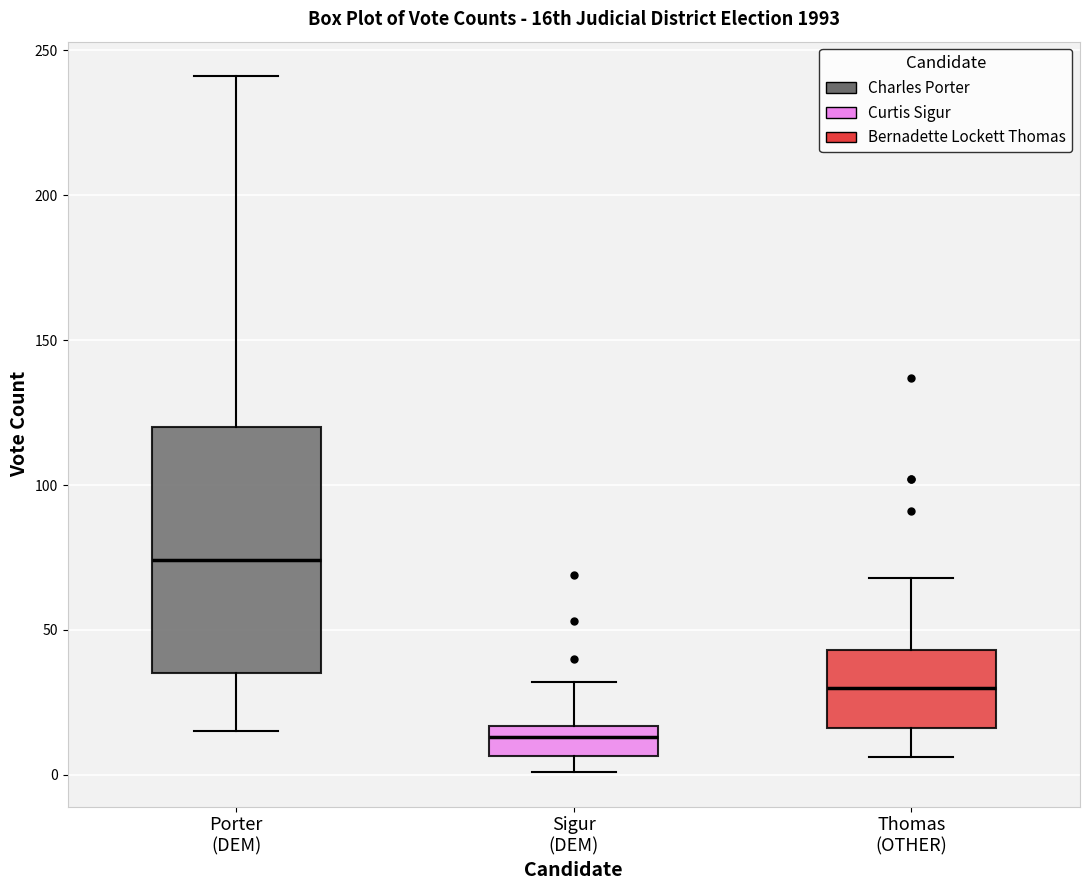

Reading left to right, read every box against the y-axis: the position of its median line, the range the box covers, and the ends of its whiskers. The values are not printed on the chart, so give them approximately, as read against the axis.

Porter (DEM): median 75, box 35 to 120, whiskers 15 to 240
Sigur (DEM): median 15 (inside the box), box 5 to 15, whiskers 0 to 30
Thomas (OTHER): median 30, box 15 to 45, whiskers 5 to 70